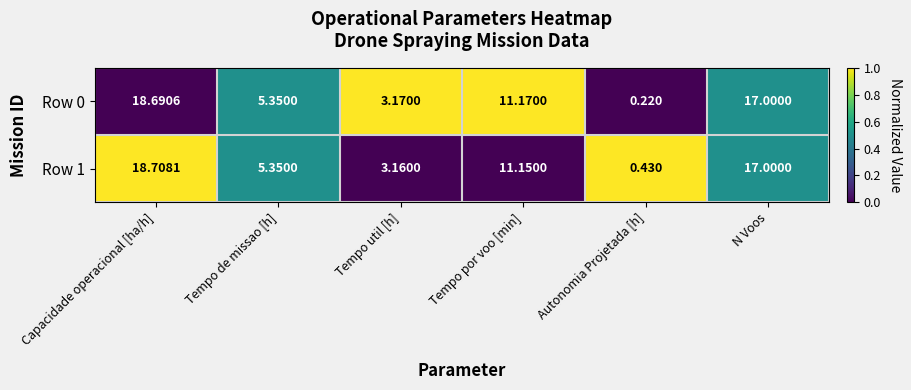

At which label is Row 1 closest to 9?

Tempo por voo [min]